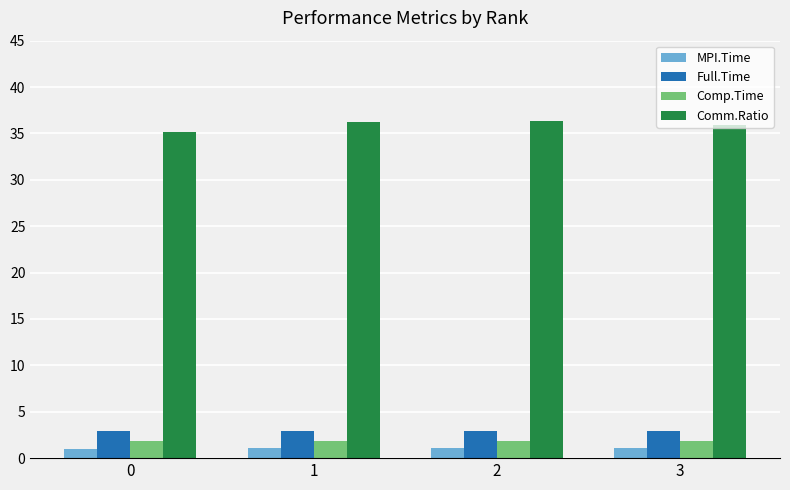

Does the chart contain any negative values?

No